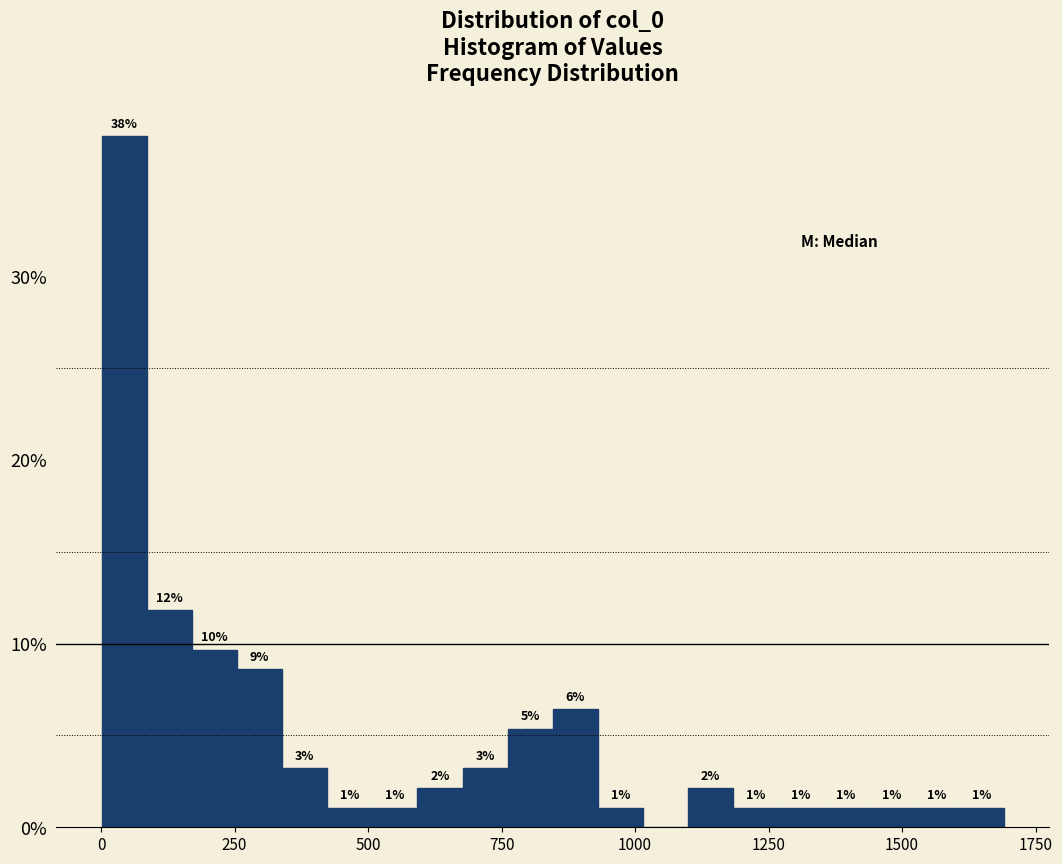

Read against the x-axis, roughly where is the centre of the tallest bar?

50